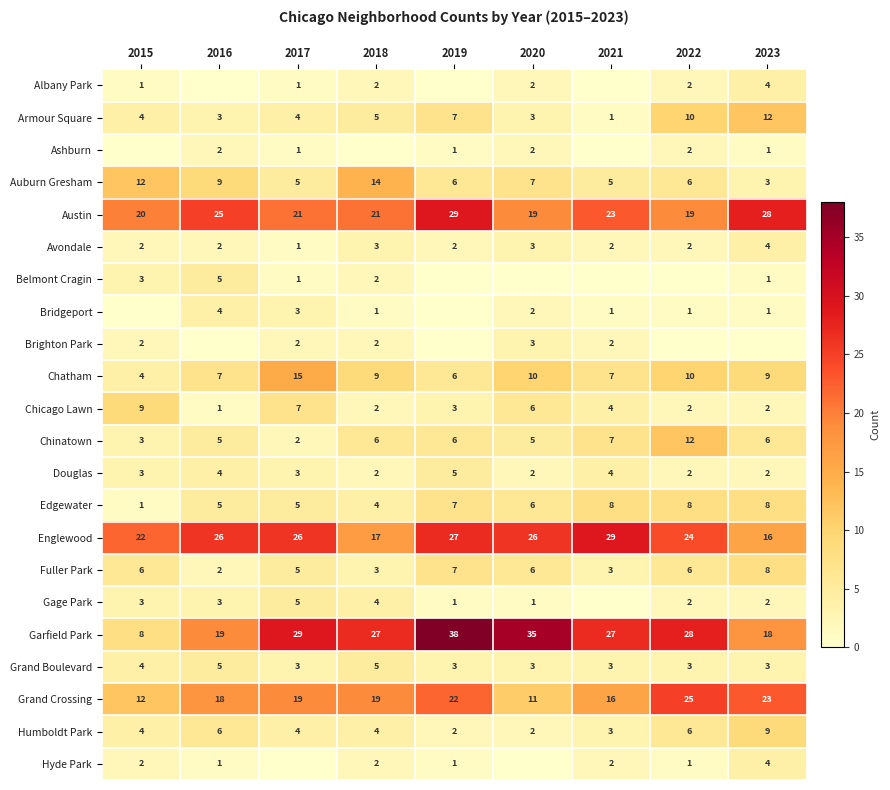

The Garfield Park series shows 44 at 2018. True or false?

False